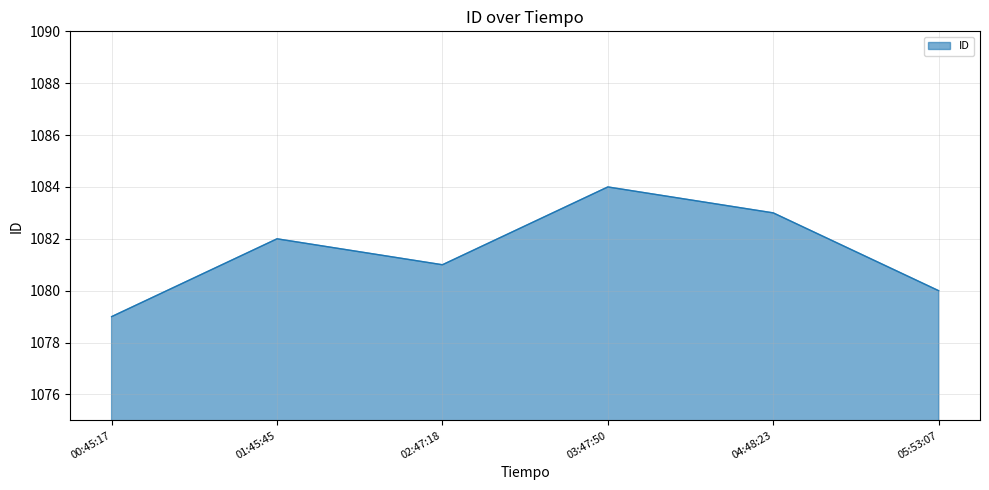

Reading left to right, transcribe all the data shown in this chart.

00:45:17=1079	01:45:45=1082	02:47:18=1081	03:47:50=1084	04:48:23=1083	05:53:07=1080